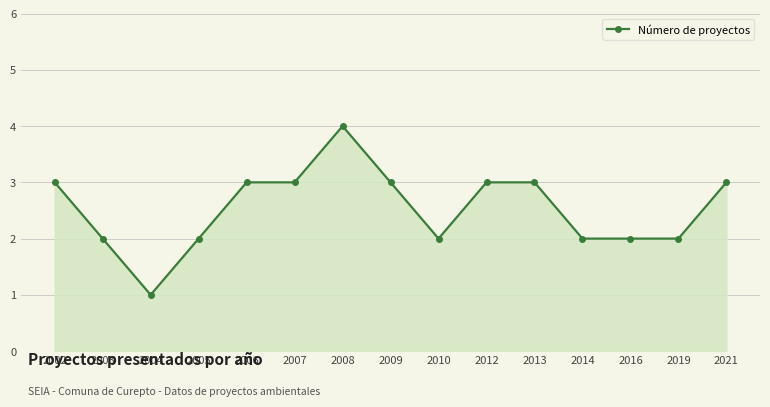

Count the number of categories in the chart.

15